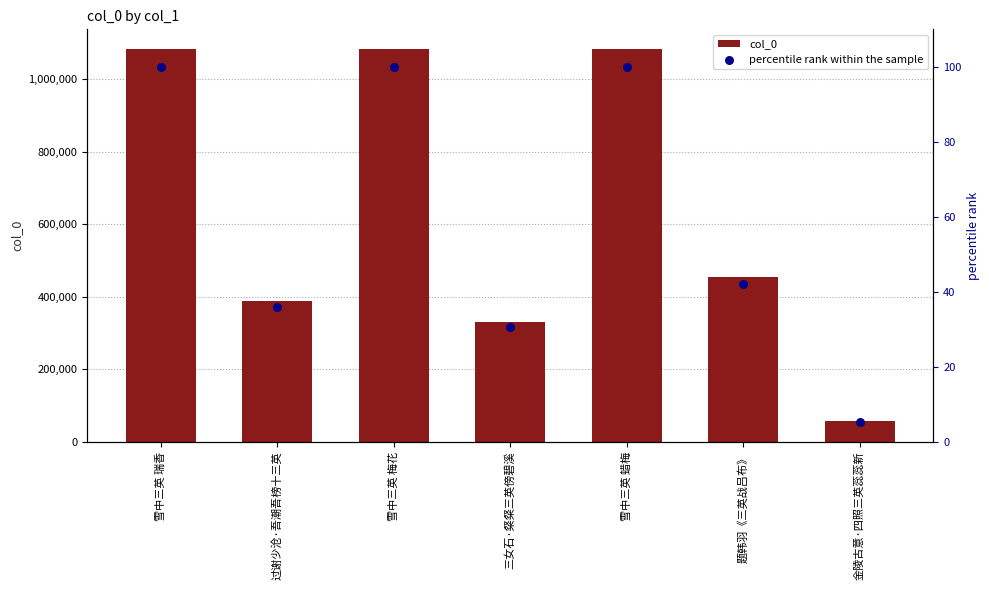

At which category is the sum across all series the highest?

雪中三英 瑞香